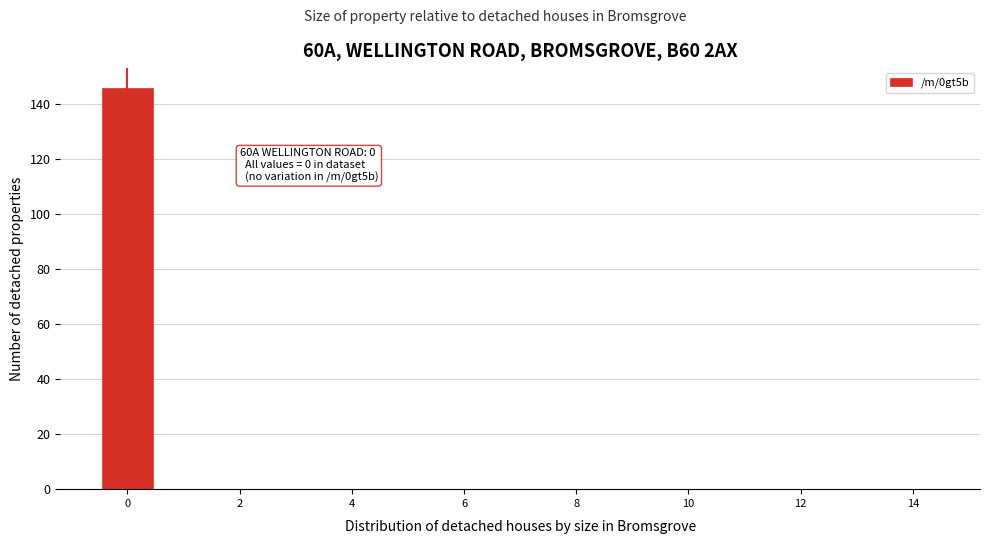

Which range on the x-axis has the tallest bar?

-0.5 to 0.5